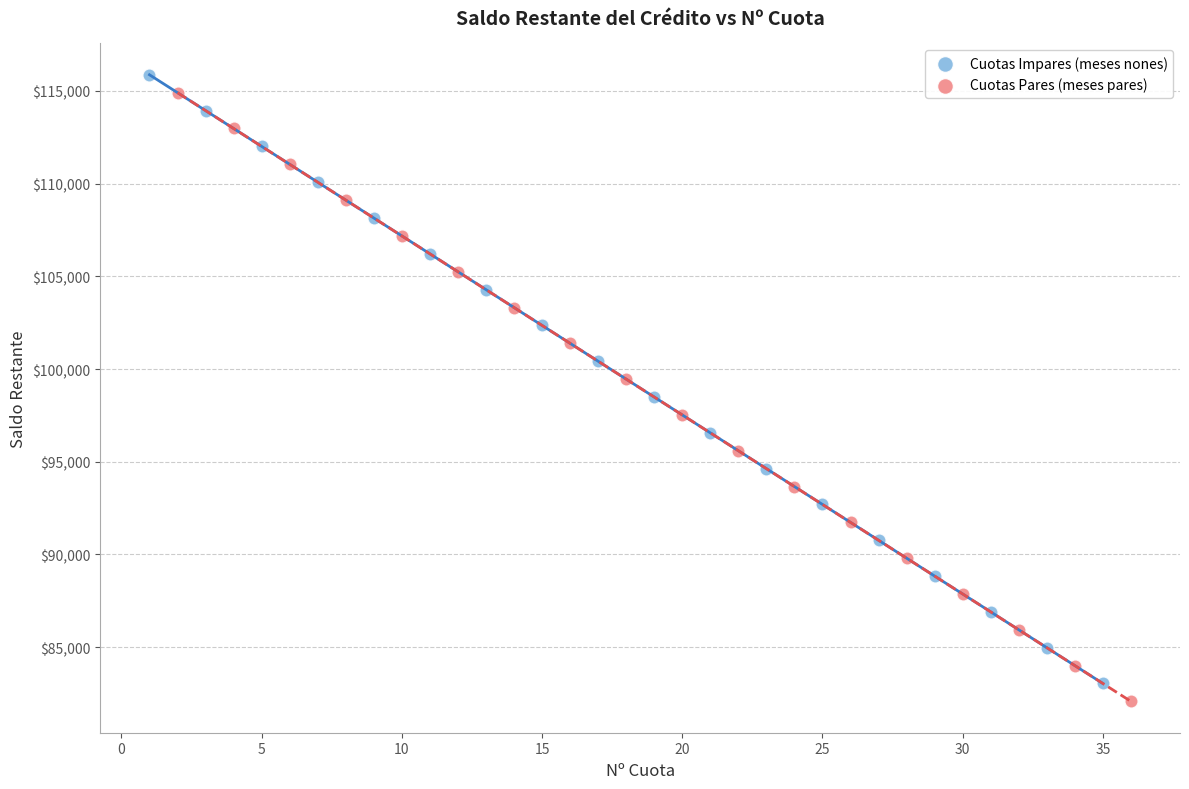

What are all the series names shown in the legend?

Cuotas Impares (meses nones), Cuotas Pares (meses pares)